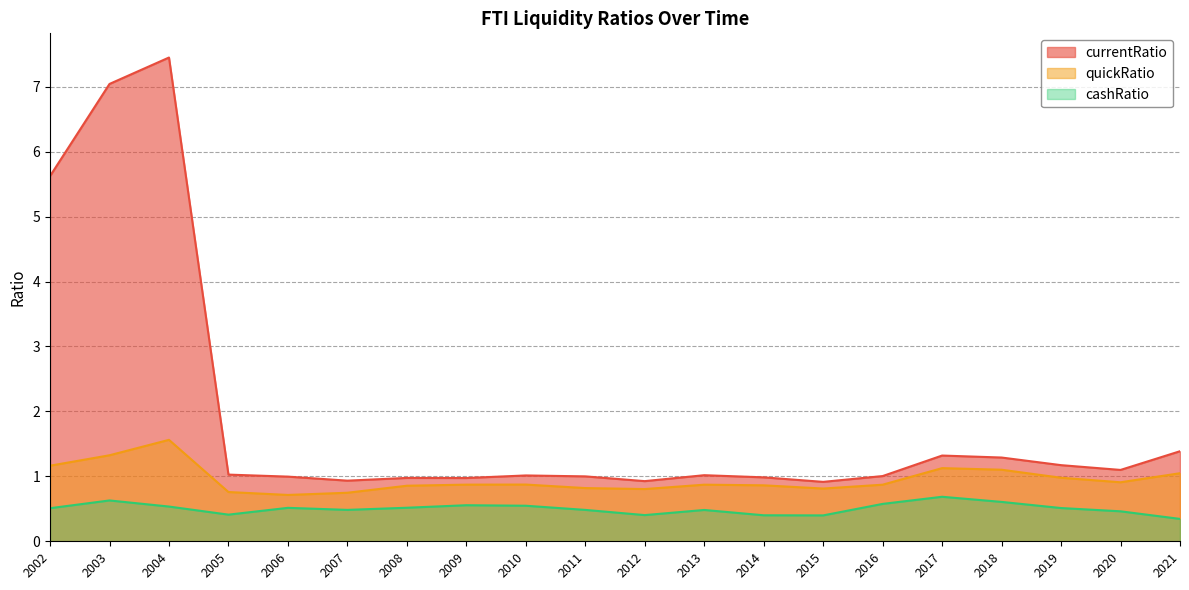

How many interior local valleys does the currentRatio series have?

5